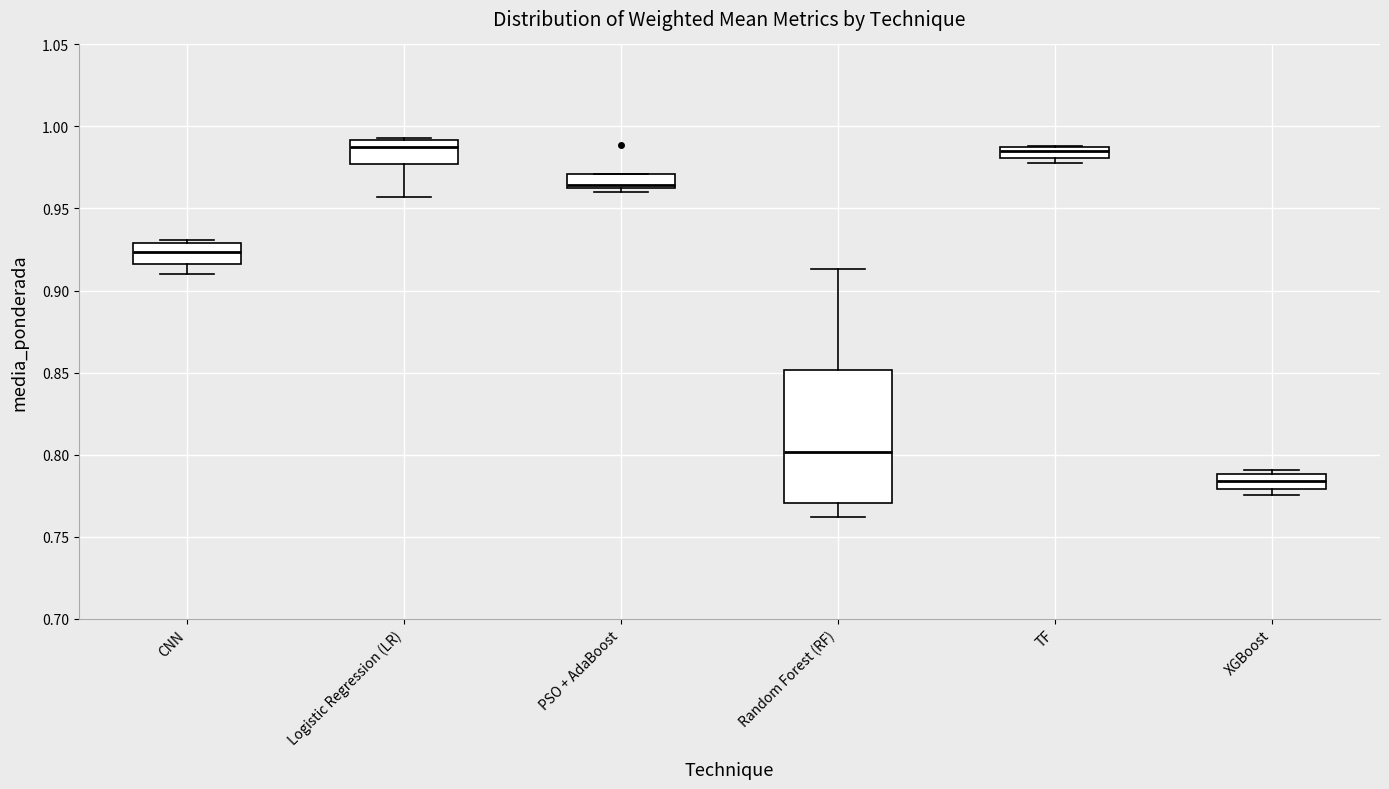

Comparing the boxes themselves (not the whiskers), which one is the tallest?

Random Forest (RF)